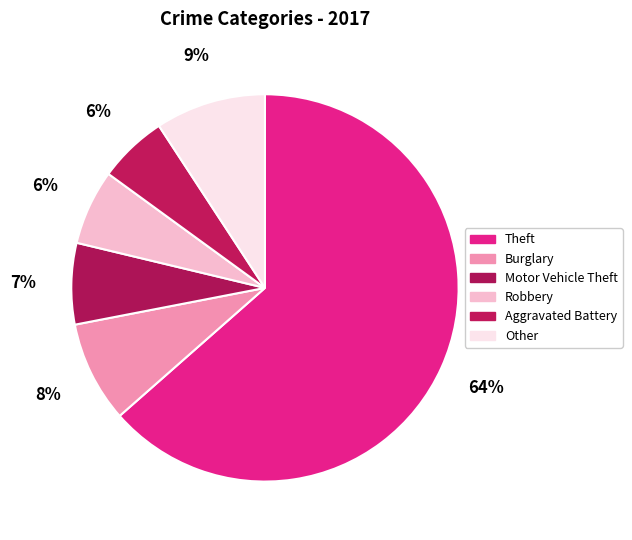

How many segments does this pie chart have?

6